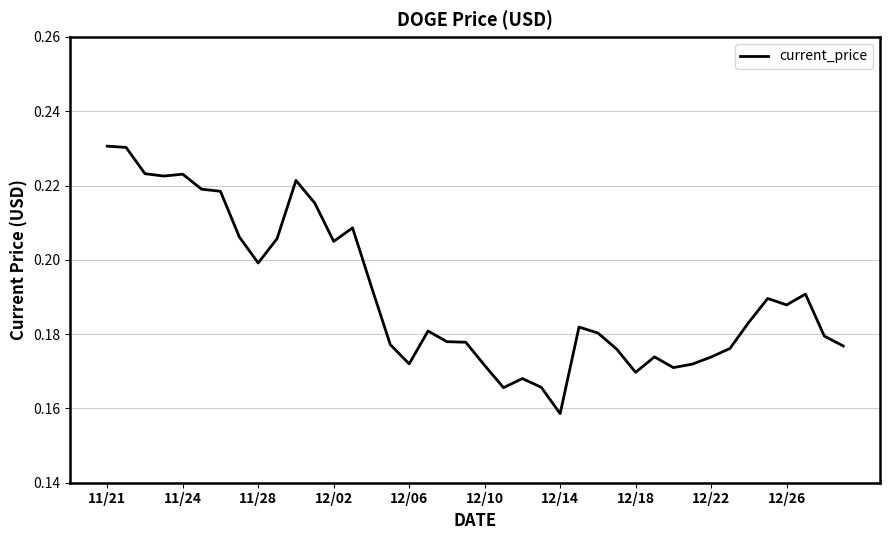

Where is the data nearest to the value 0?

12/14